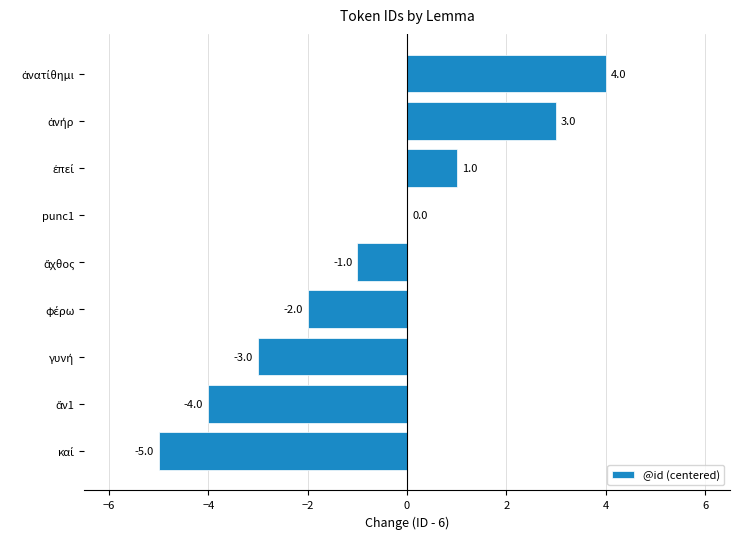

At which label is the value closest to 0?

punc1